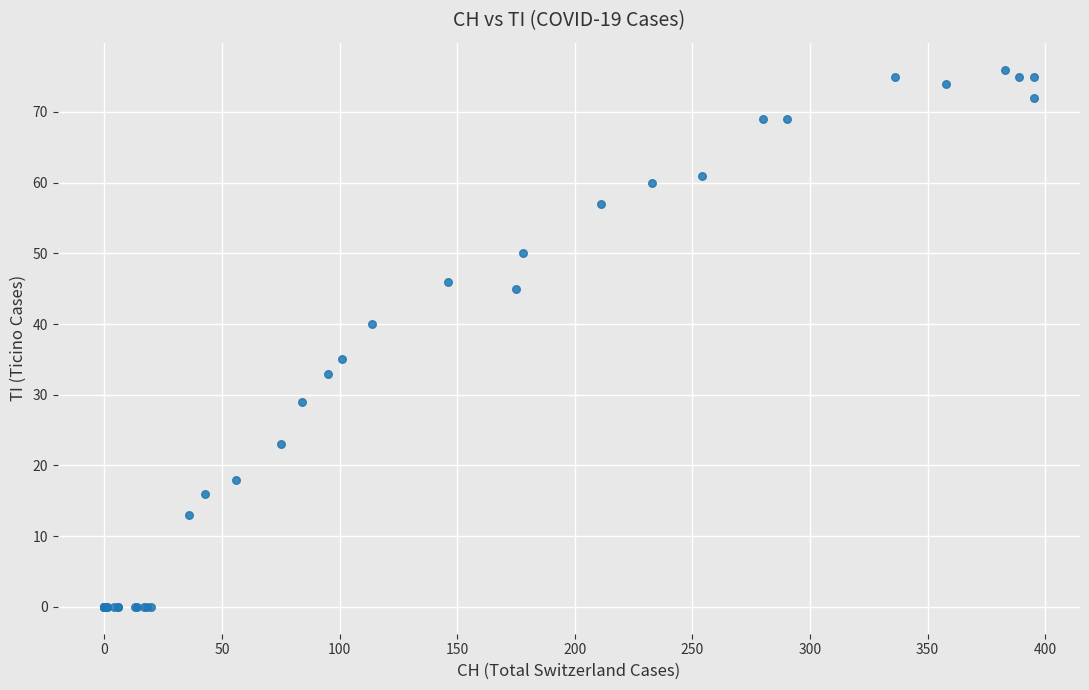

What Y value in the scatter plot is closest to 38?

40